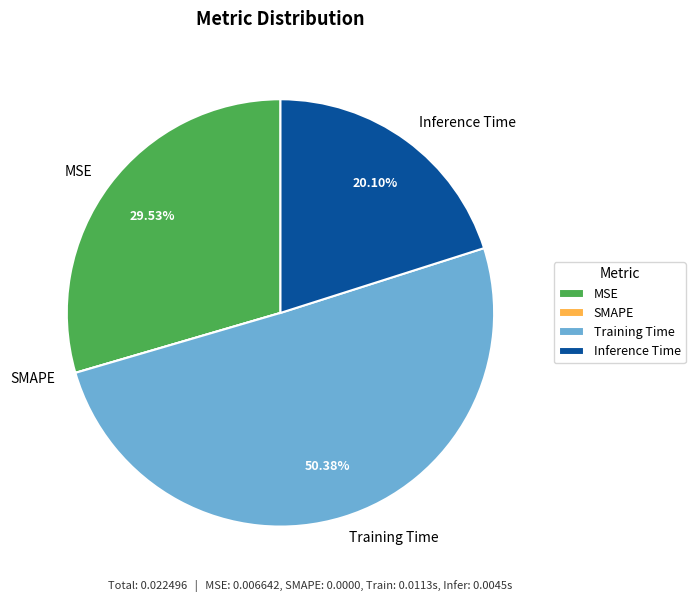

Does MSE represent more than half of the total?

No